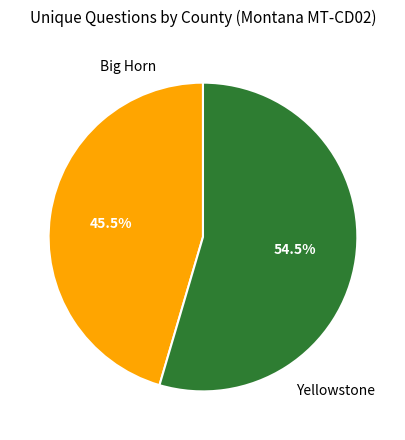

Rank the categories by value from highest to lowest.

Yellowstone, Big Horn